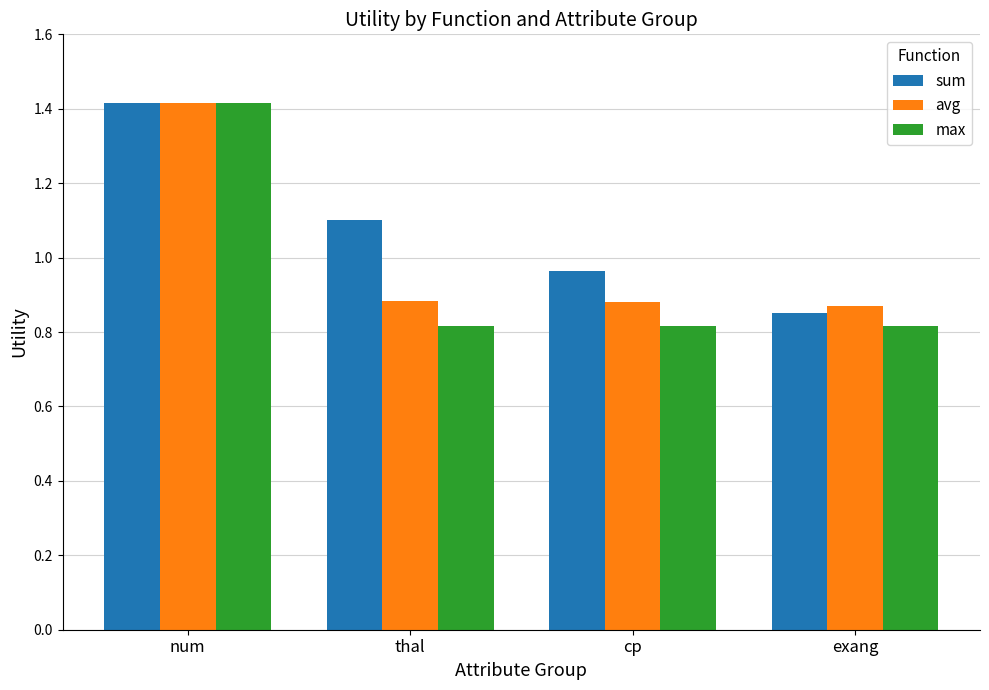

Read the sum value at num.

1.4